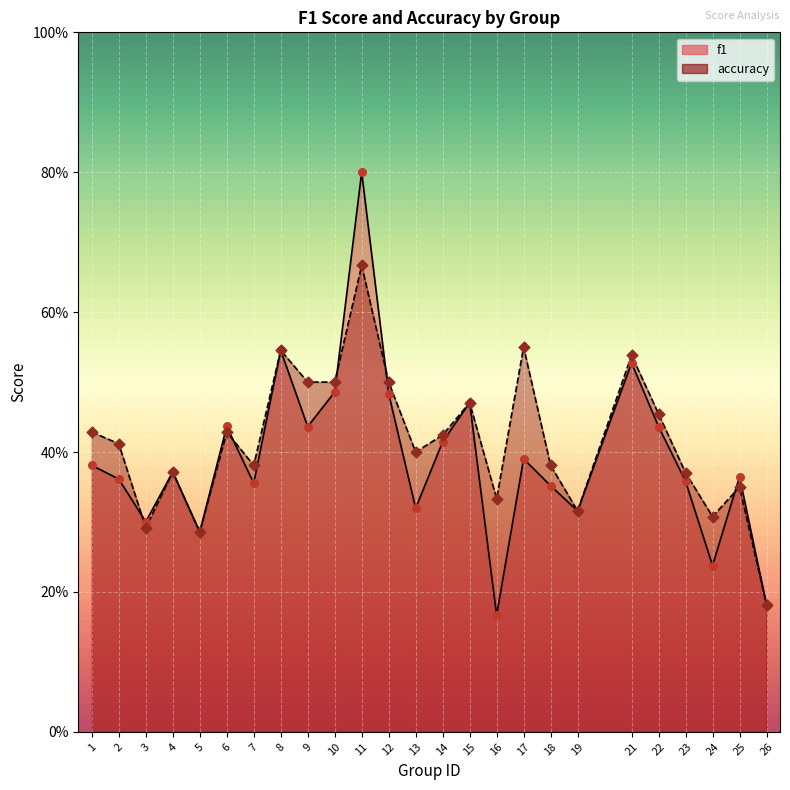

Which series contains the highest Y value?

f1